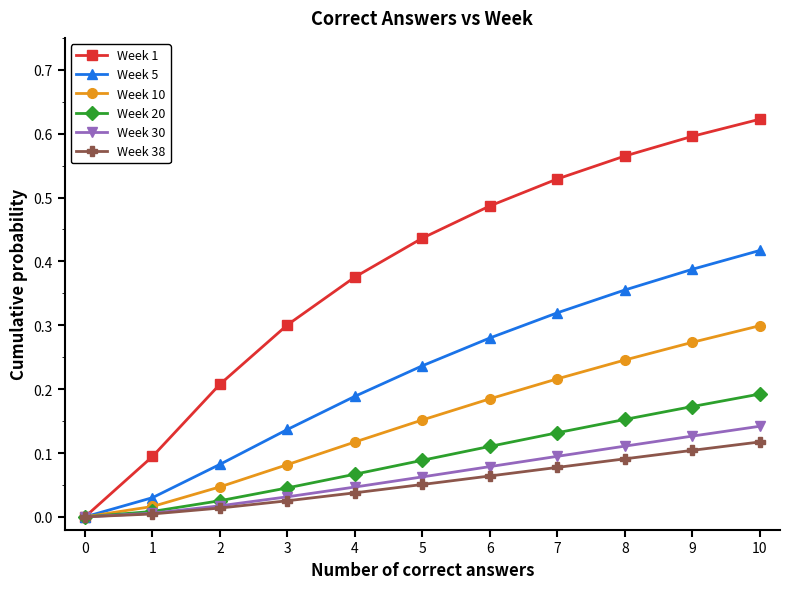

The Week 38 series shows 0.0 at 4. True or false?

True